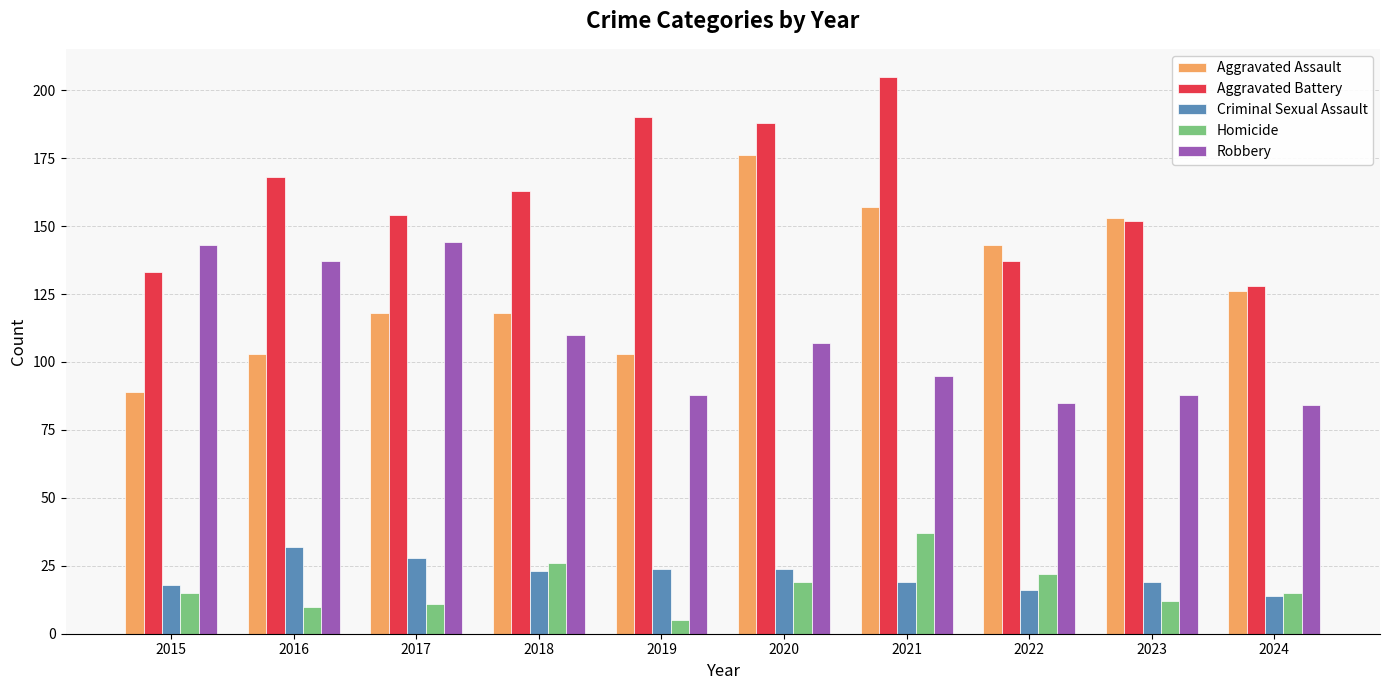

The value of Robbery at 2023 is 32. True or false?

False